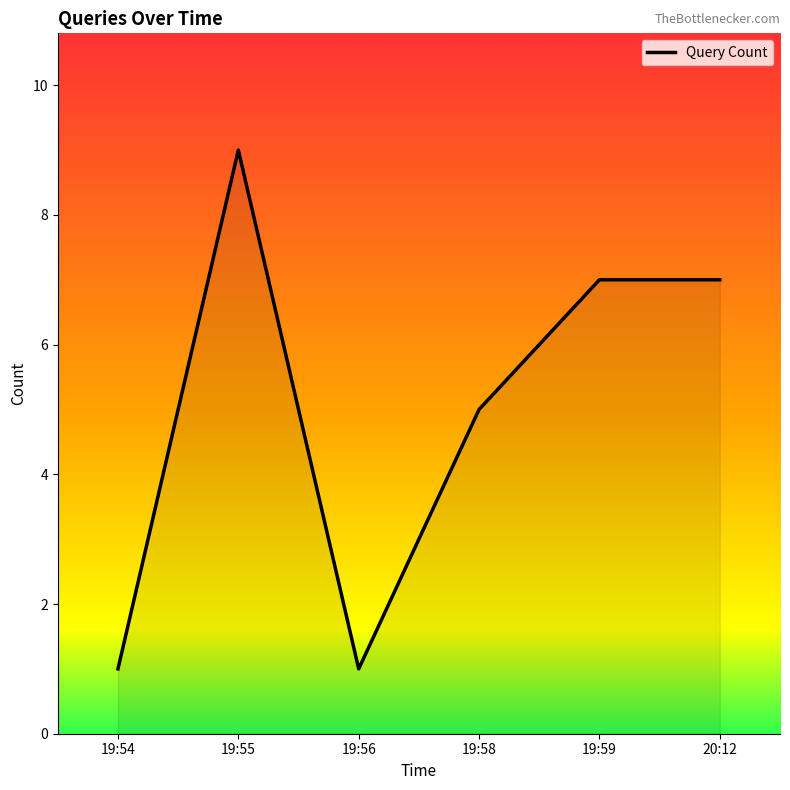

What is the greatest value displayed?

9